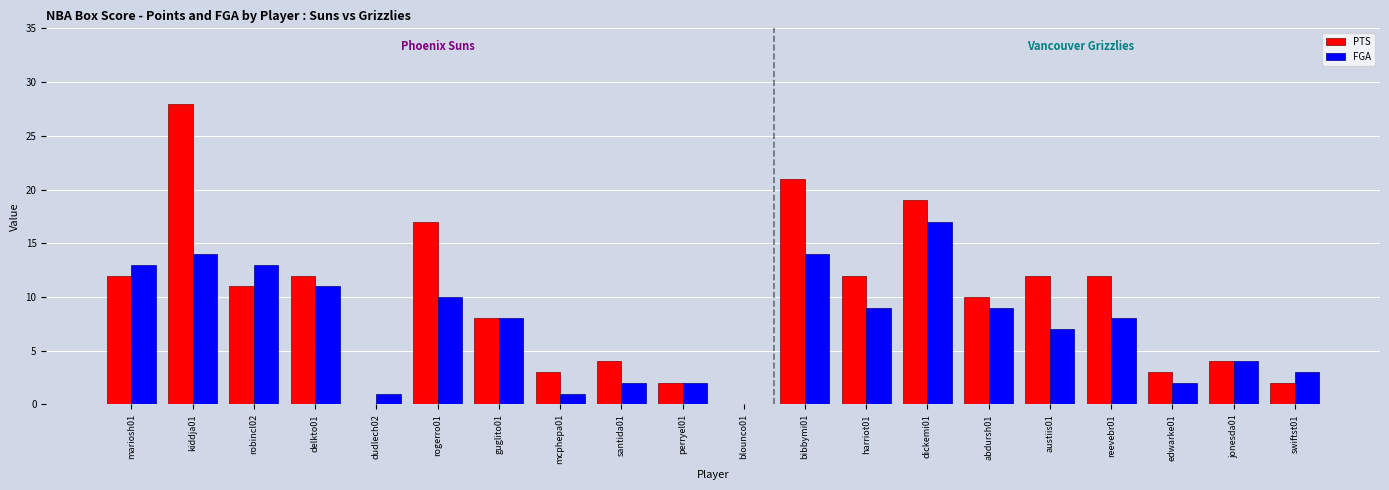

What is the greatest value displayed?

28